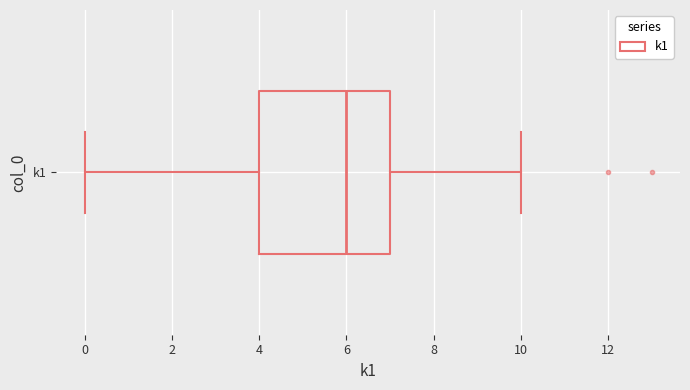

Where does the right whisker of the box for k1 end on the x-axis? The values are not printed on the chart, so give them approximately, as read against the axis.

10